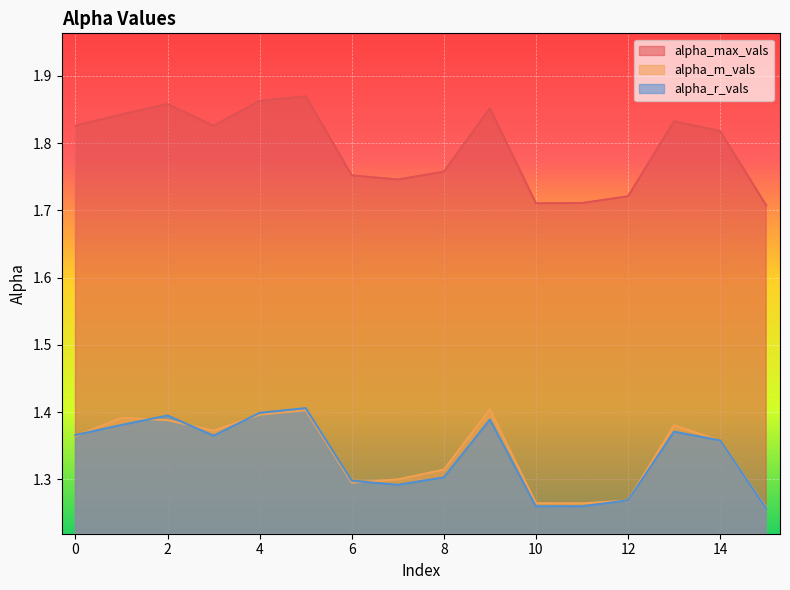

What is the value of the alpha_max_vals point at the 10th from the left?

1.9